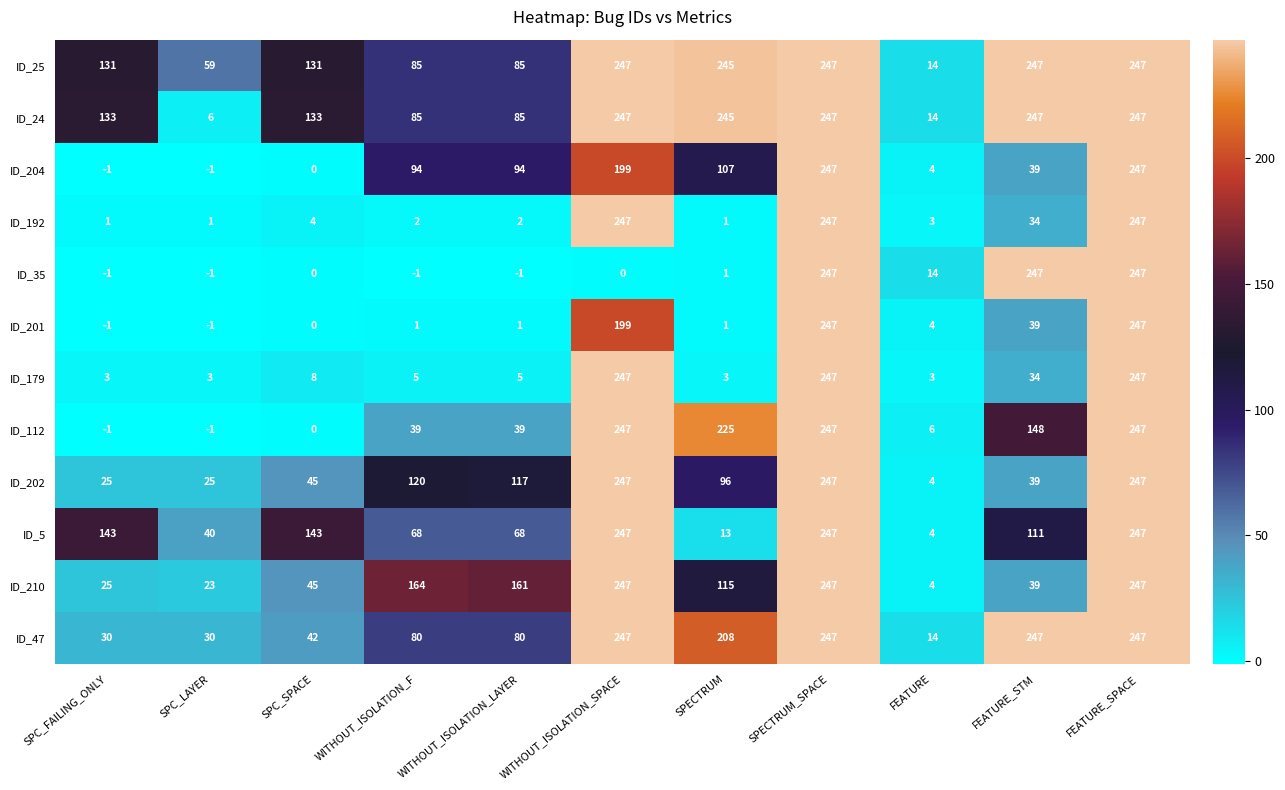

How many series are shown in this chart?

12